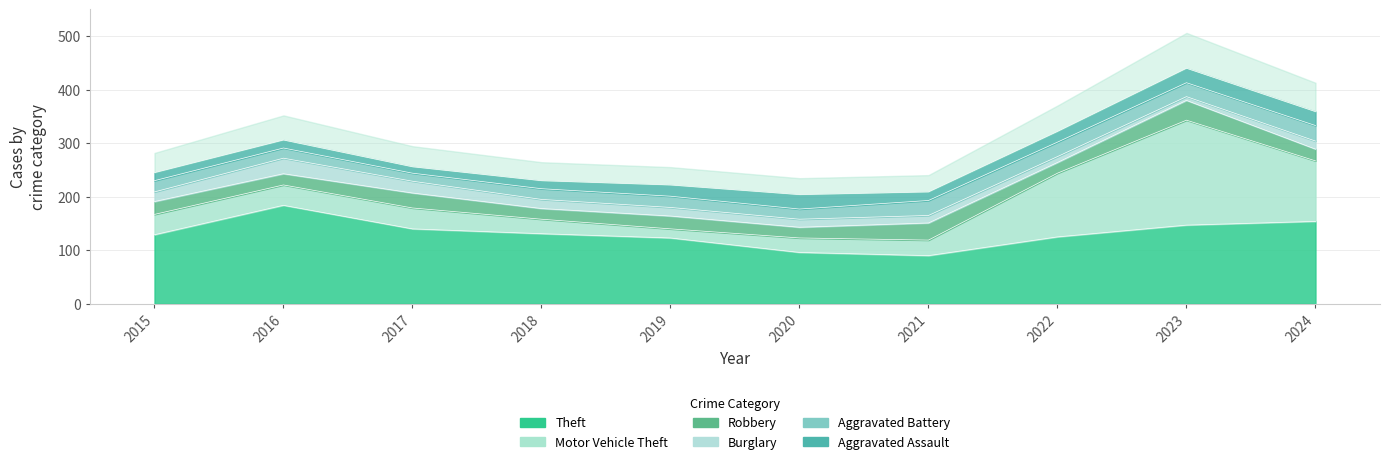

How many categories are shown in the chart?

10